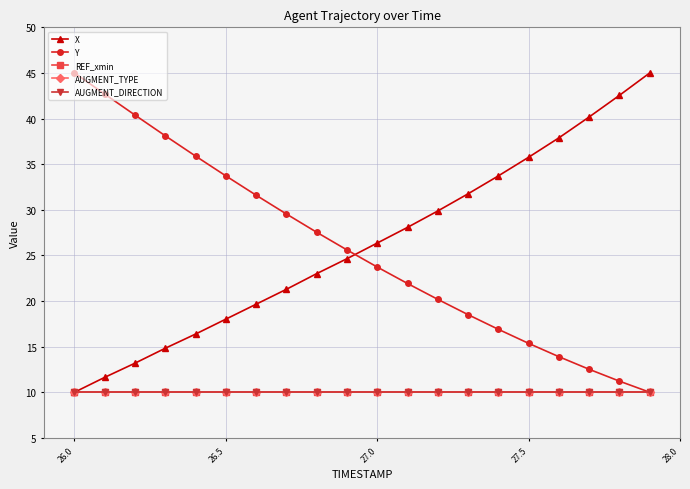

Is this an area chart (filled region under the line)?

No